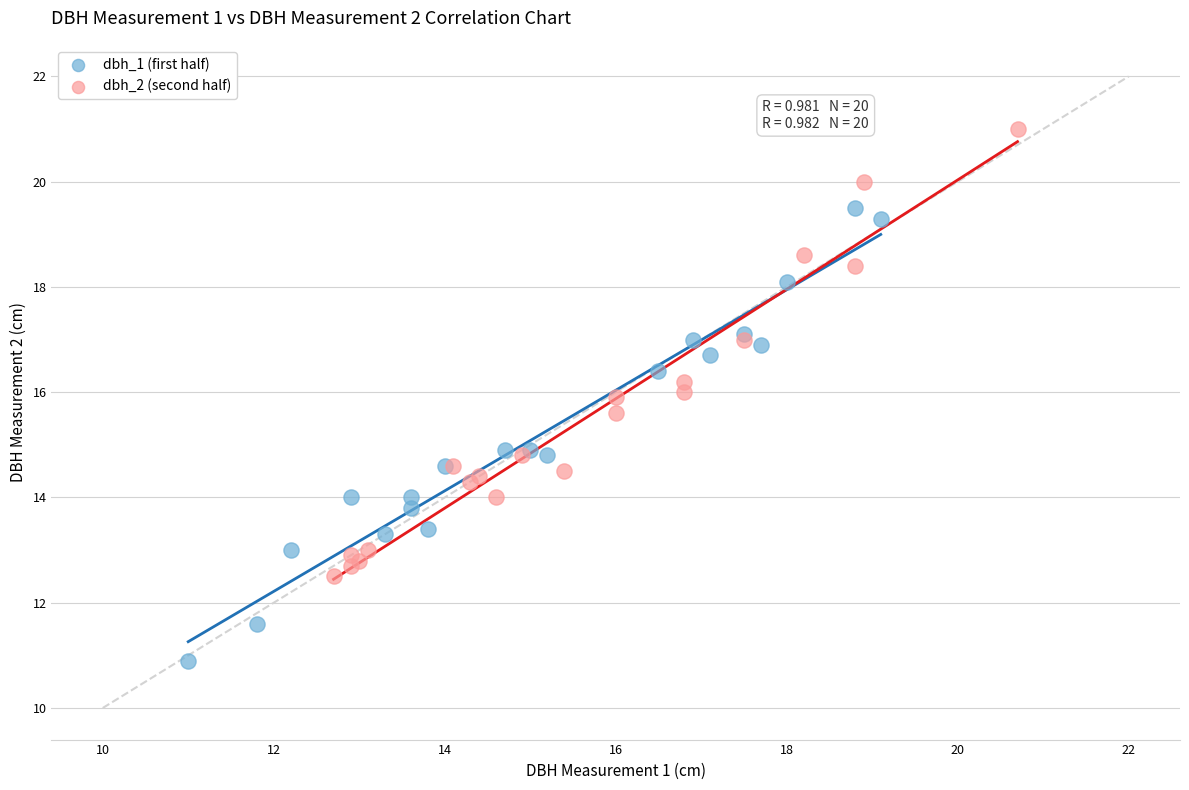

What are all the series names shown in the legend?

dbh_1 (first half), dbh_2 (second half)